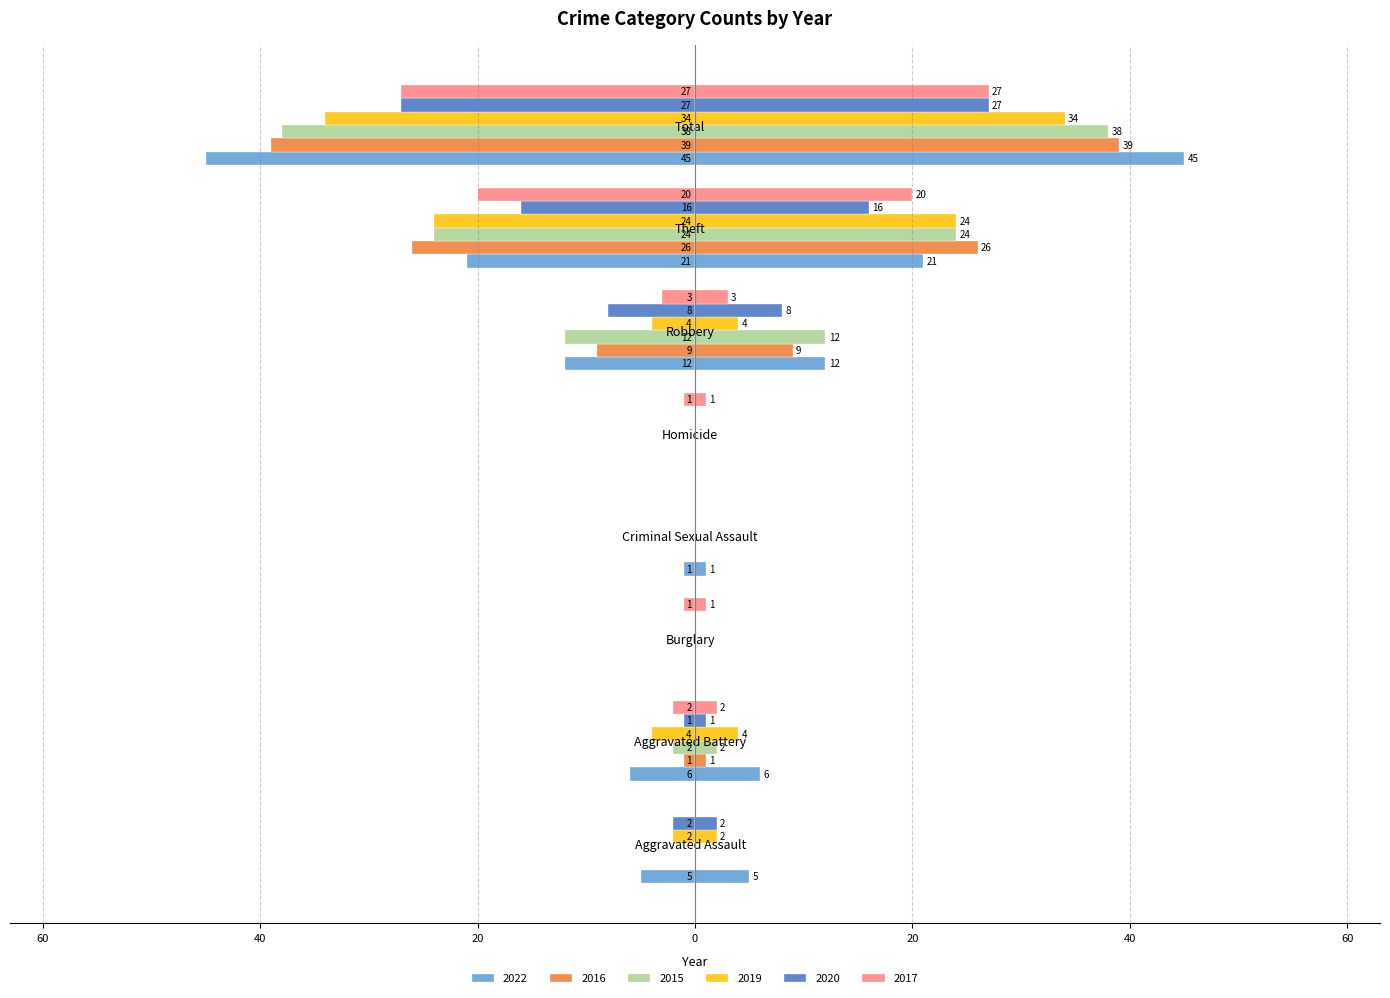

Are the bars horizontal?

Yes